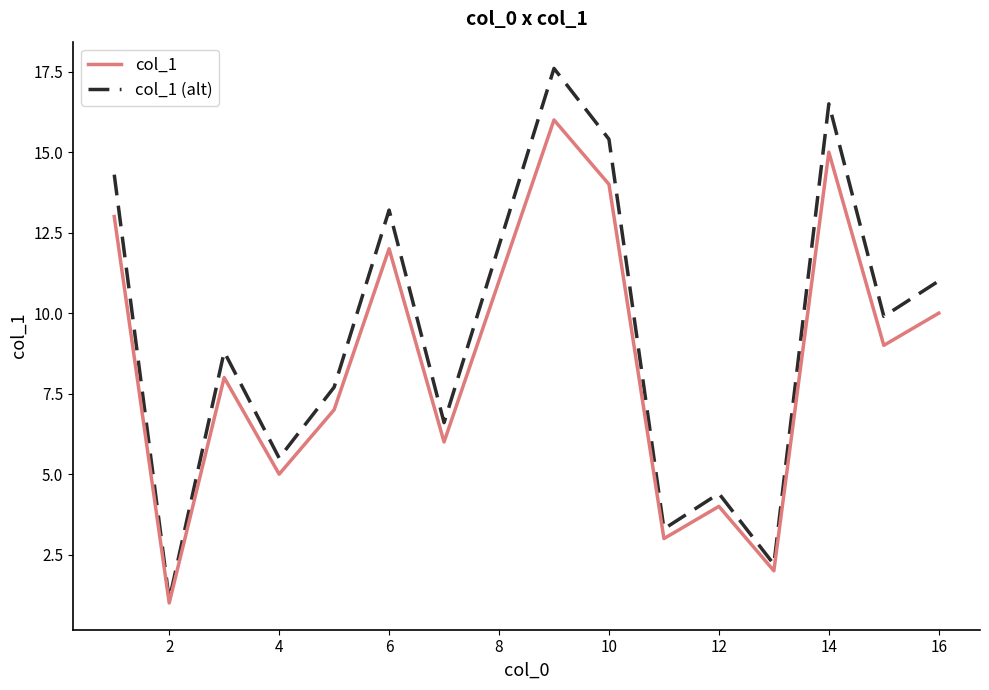

Which series has the largest total across all categories?

col_1 (alt)